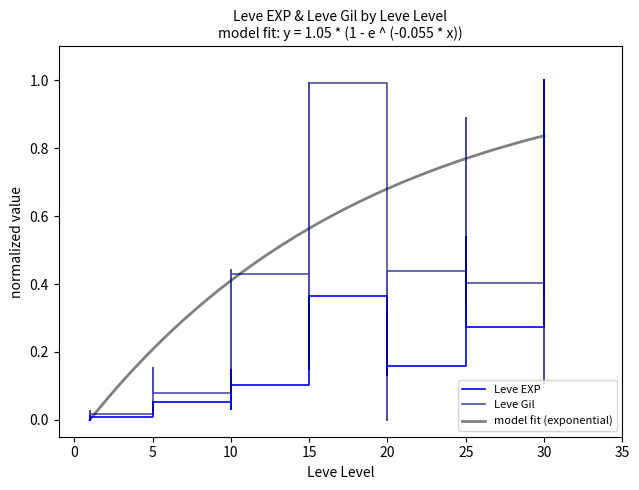

How many positive values does the Leve EXP series have?

39